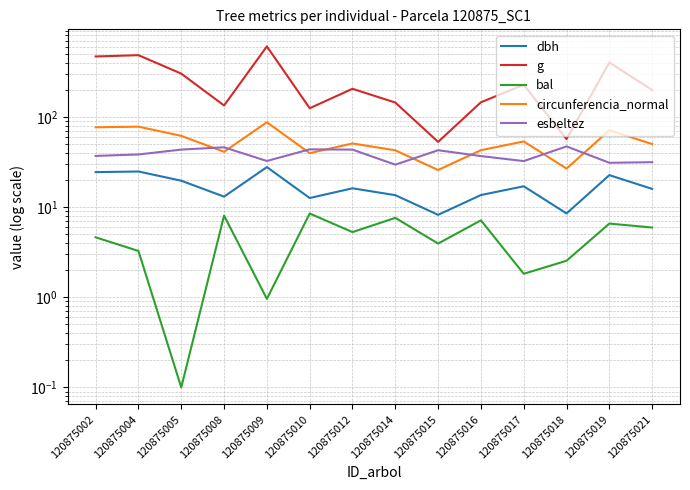

Where is the first local minimum for bal?

120875005